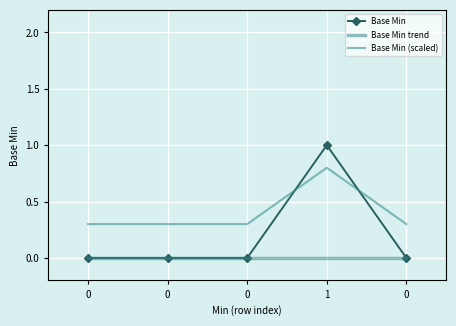

At how many categories does at least one series exceed 0?

5